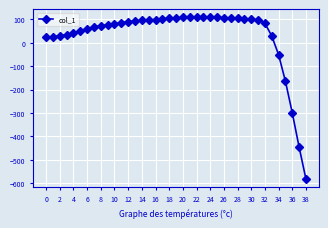

What is the average value?

33